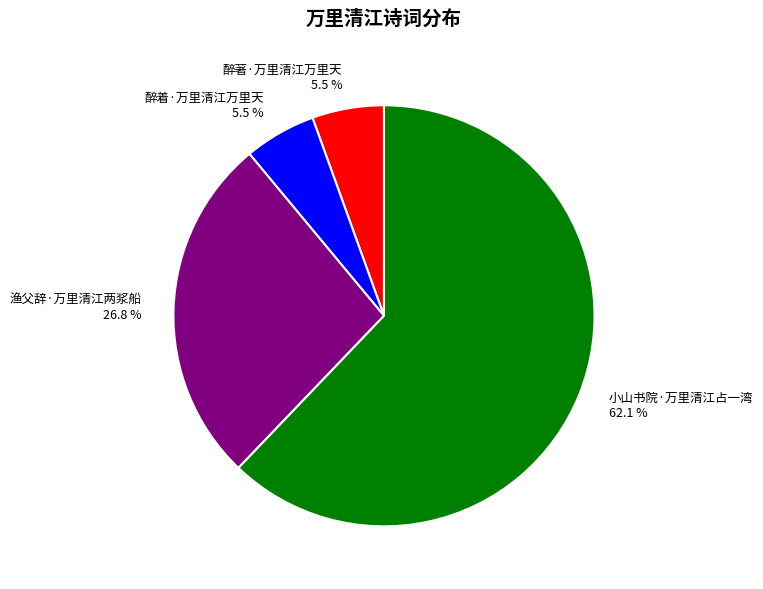

To the nearest percent, what is the difference between the largest and smallest slice percentages?

57%